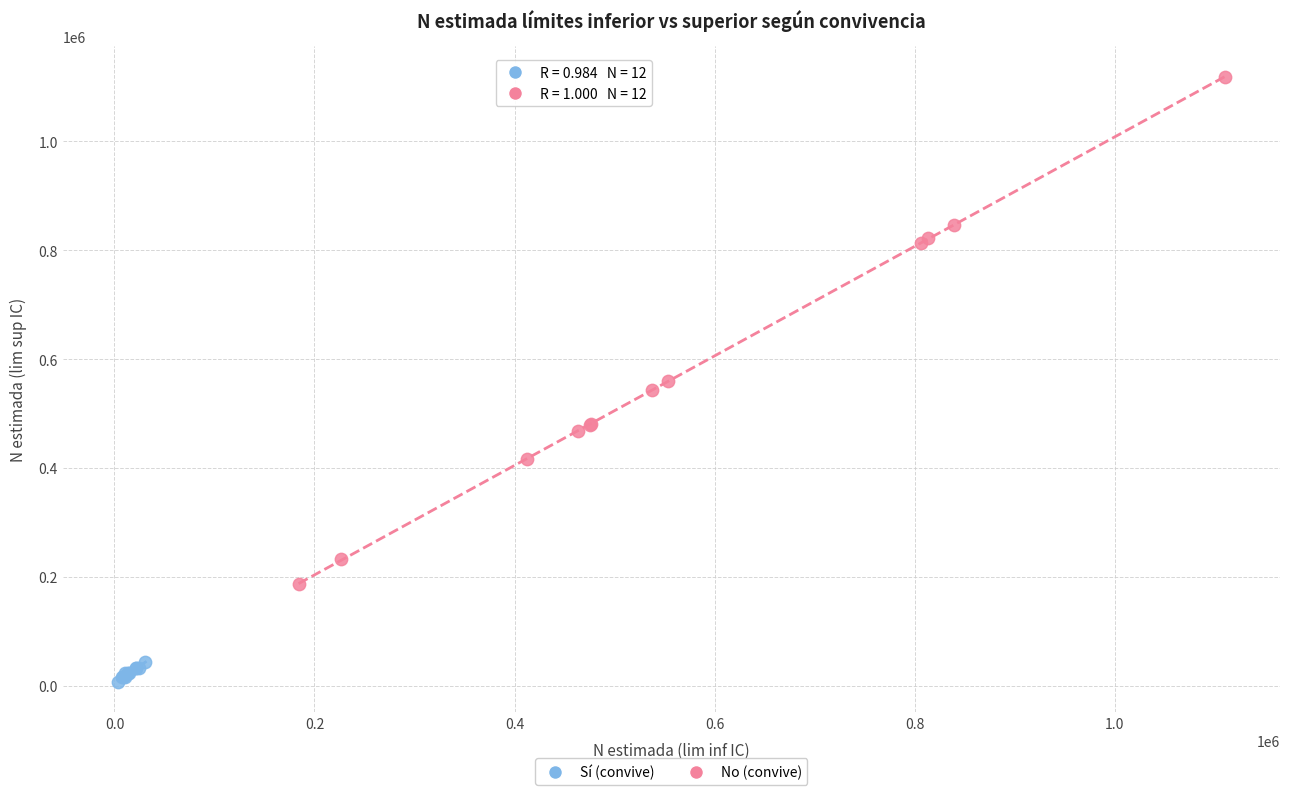

Which series has the widest spread of Y values?

No (convive)